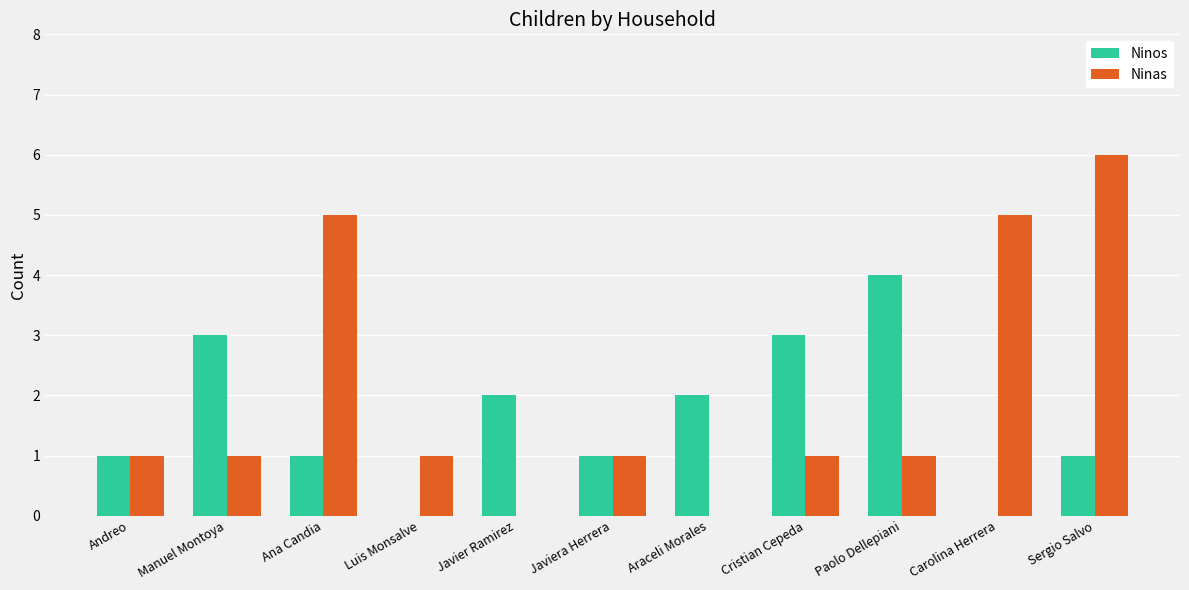

True or false: Ninas has a value of 5 at Carolina Herrera.

True